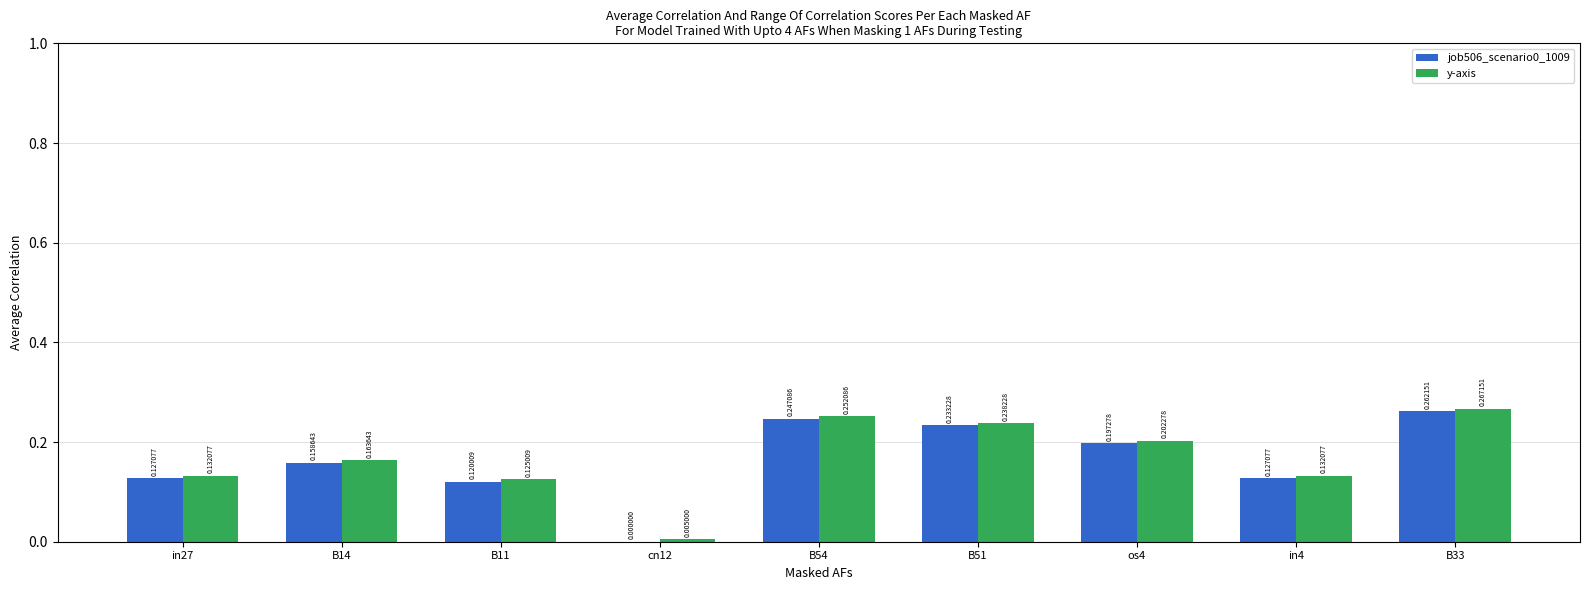

How many job506_scenario0_1009 values are between 0 and 1?

9